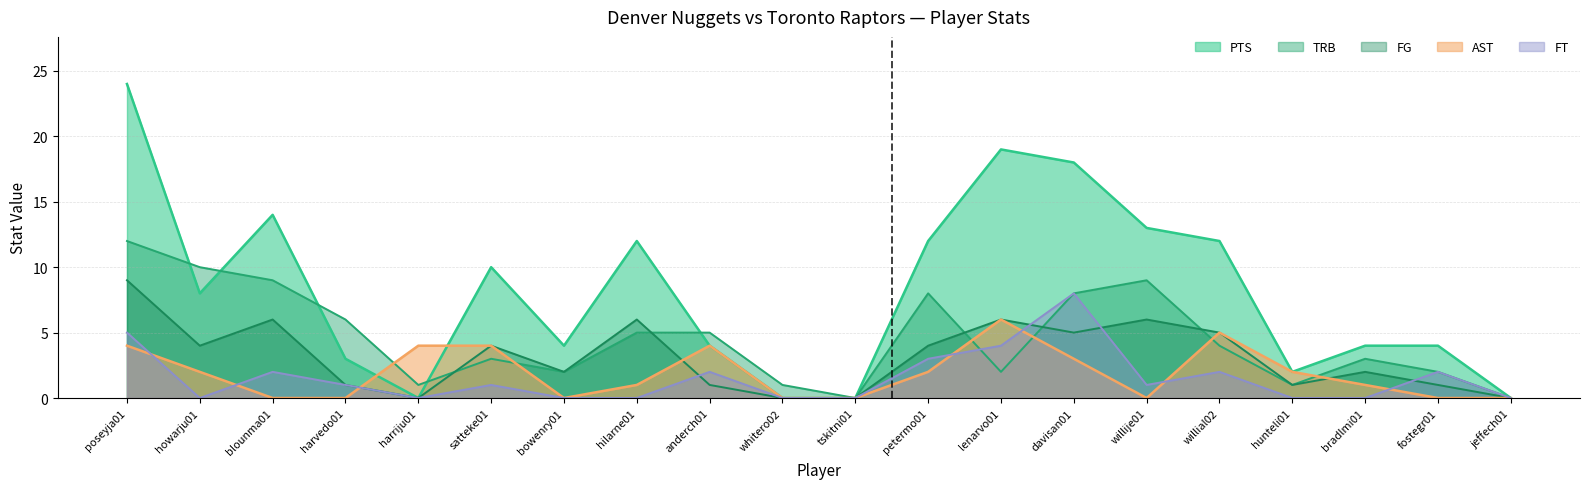

At which category does FG reach its first local peak?

blounma01